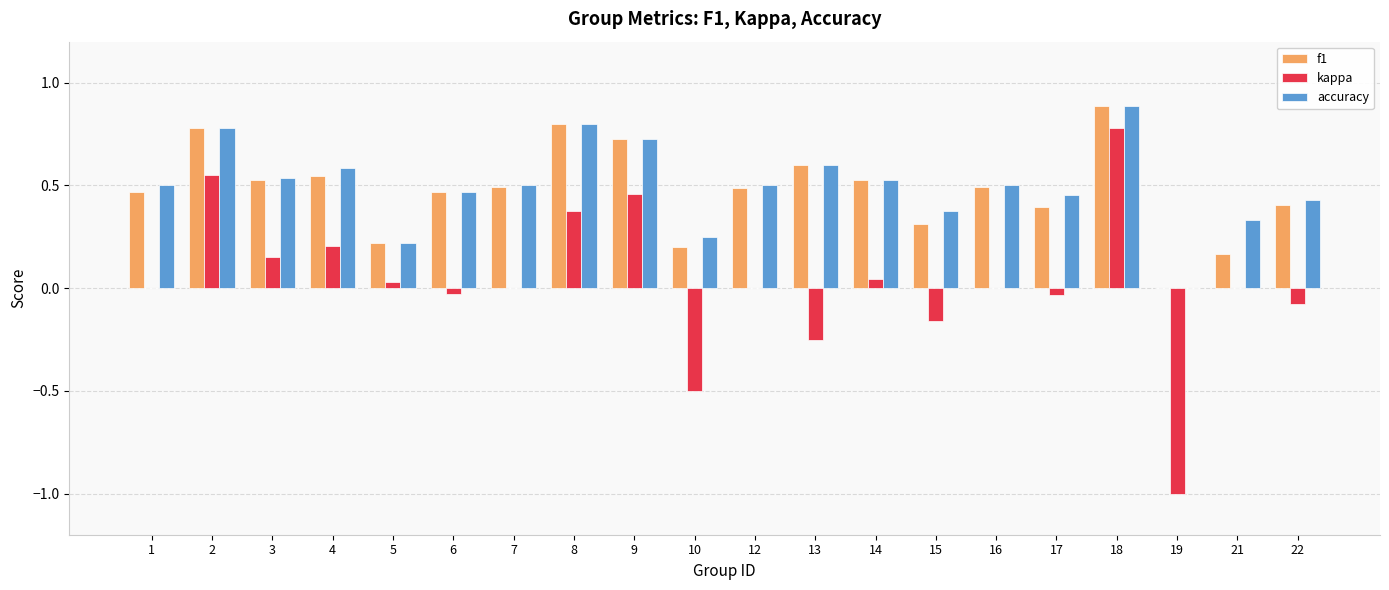

What are all the series names shown in the legend?

f1, kappa, accuracy